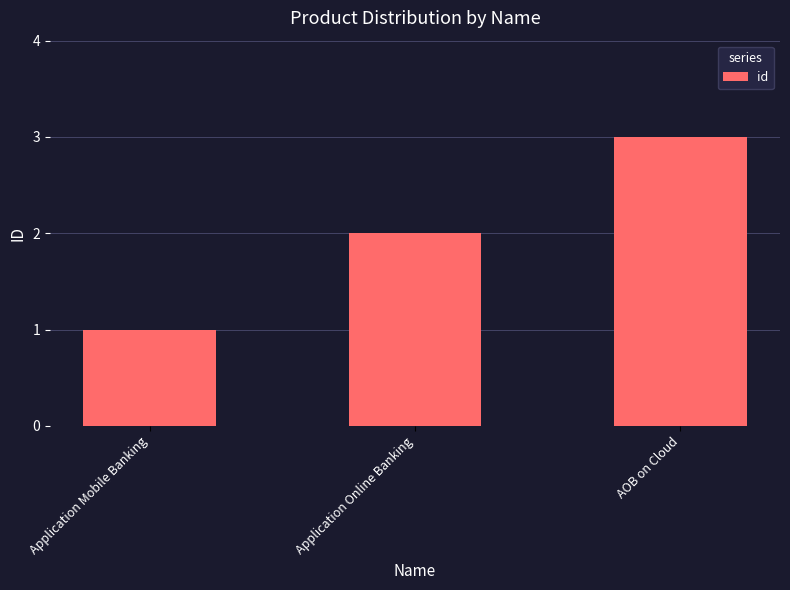

List the labels in order of value, smallest first.

Application Mobile Banking, Application Online Banking, AOB on Cloud